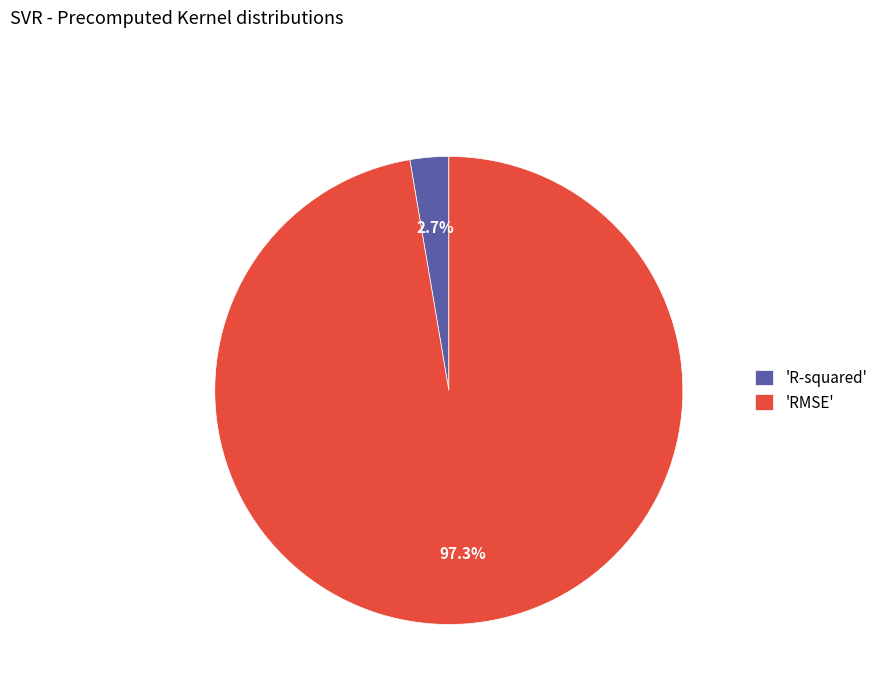

Combined, what portion of the pie is 'R-squared' and 'RMSE'?

100.0%